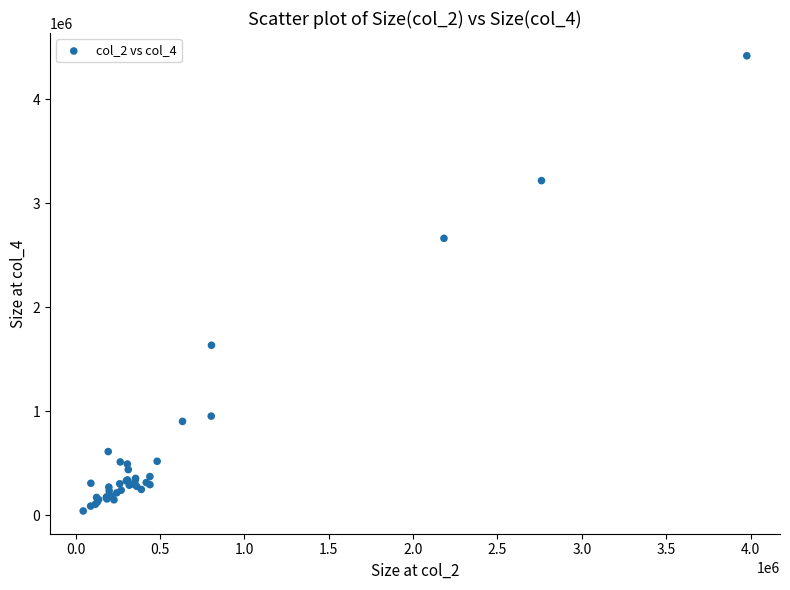

What Y value in the scatter plot is closest to 2229537?

2662299